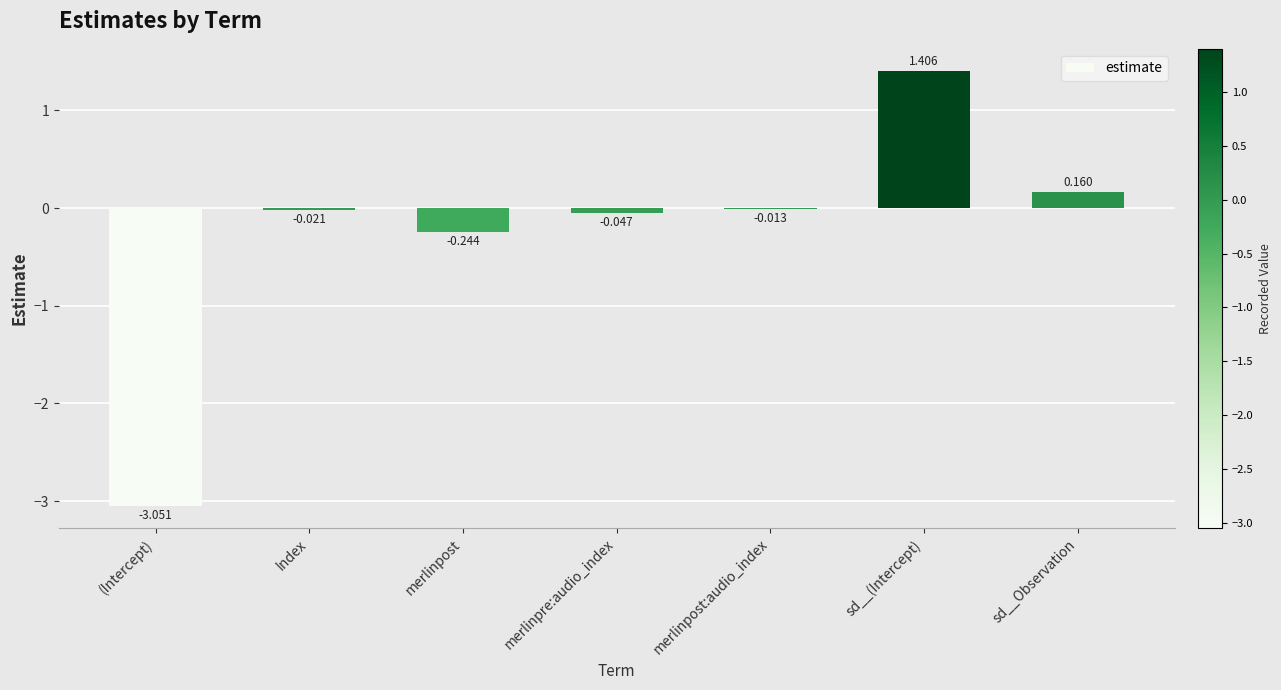

Which category has the highest value across all series?

sd__(Intercept)